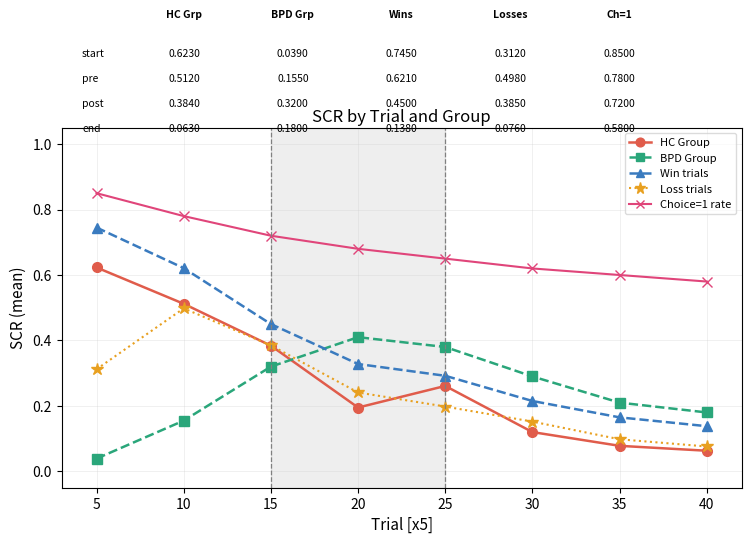

Which series ends up on top after the final intersection of BPD Group and Loss trials?

BPD Group